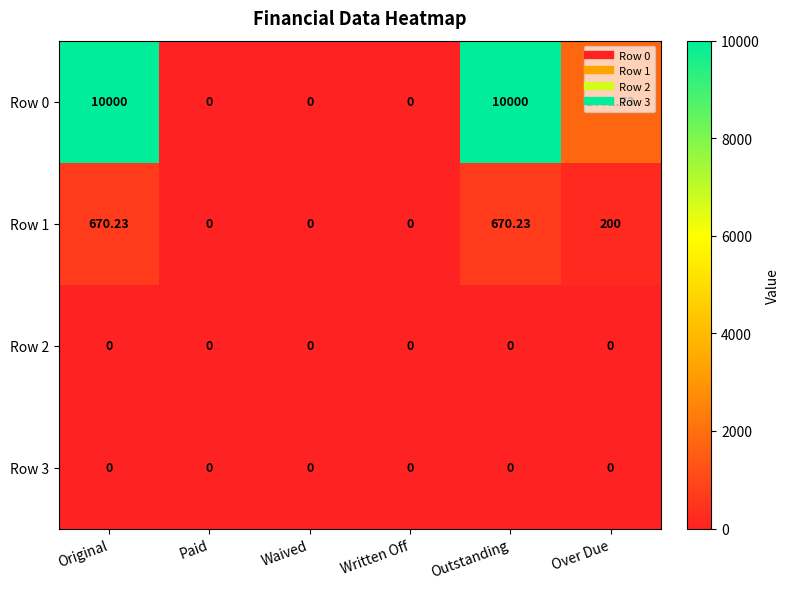

At which label does Row 1 first exceed 200?

Original